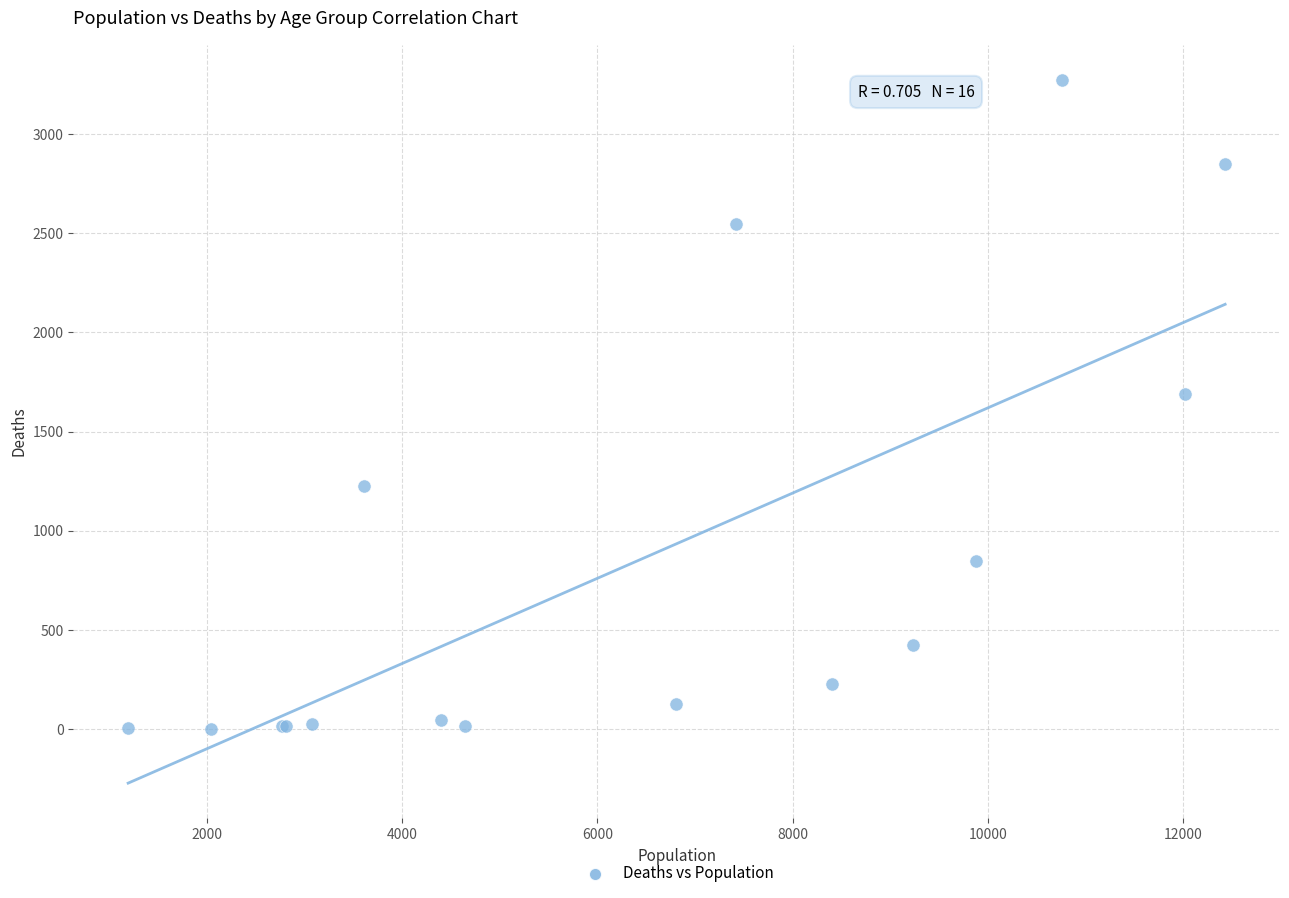

What Y value in the scatter plot is closest to 1638?

1690